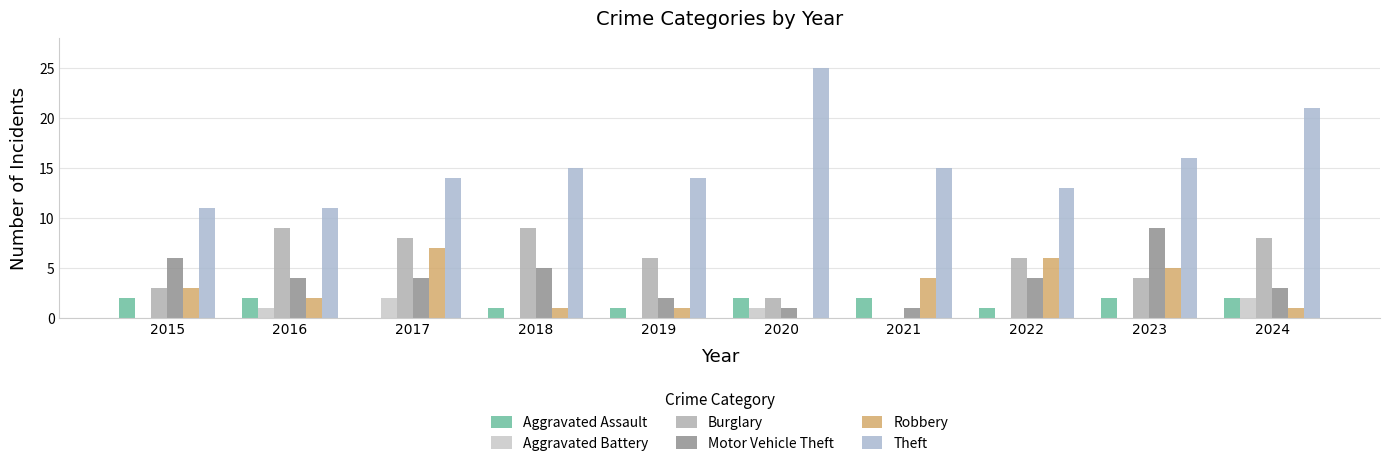

What is the difference between the maximum and minimum values in the Theft series?

14